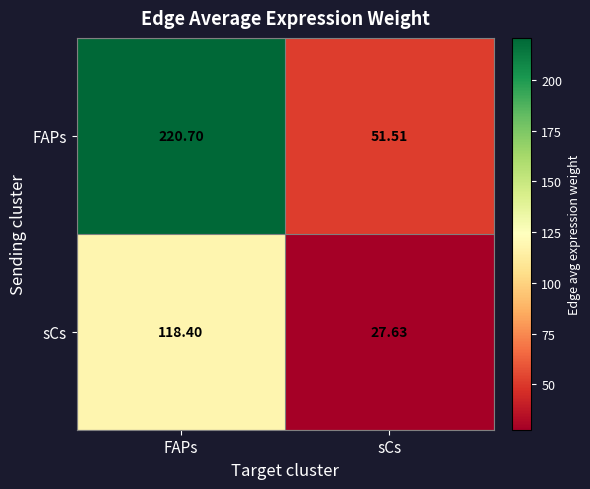

At sCs, list the series in order from largest to smallest.

FAPs, sCs